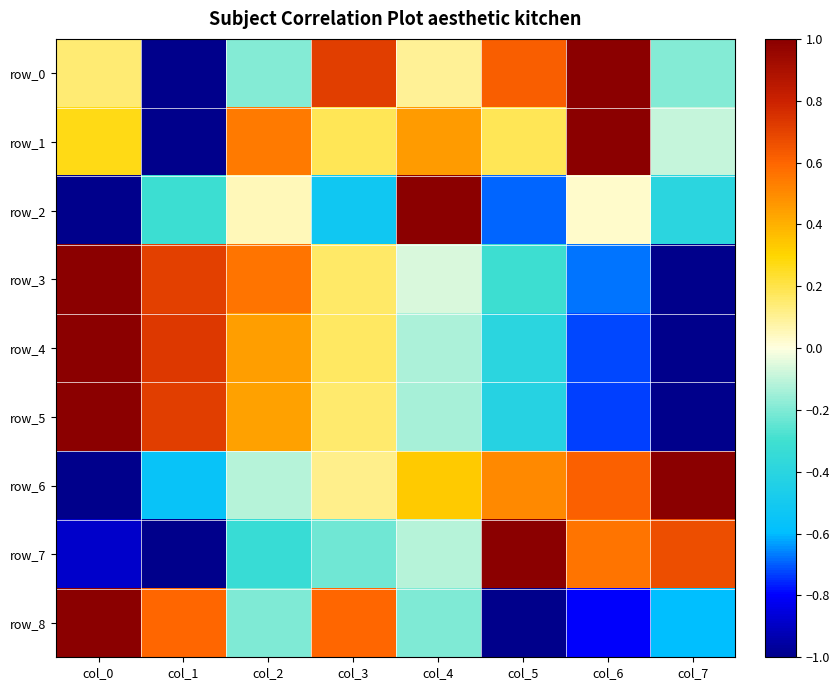

Which series has the widest spread of values?

row_0